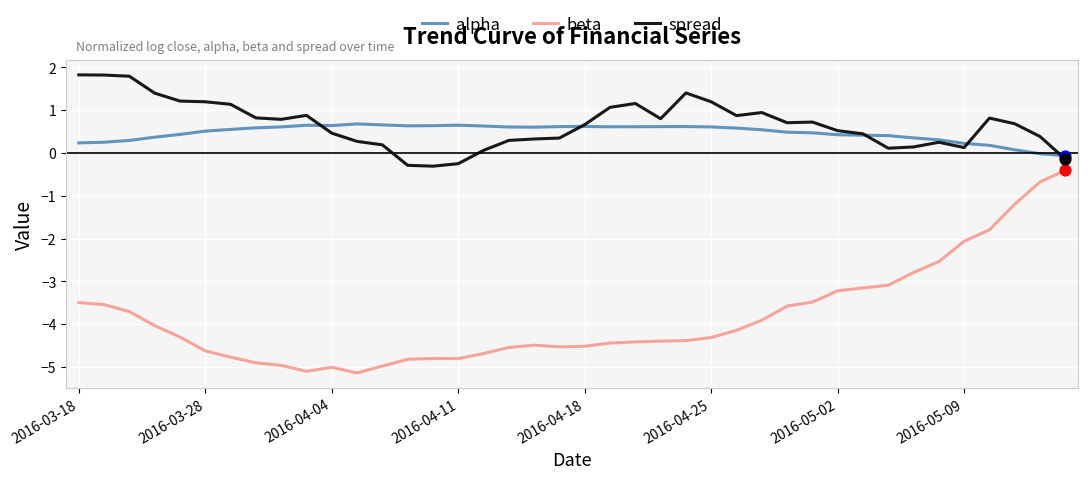

Which series has the largest range (max minus min)?

beta